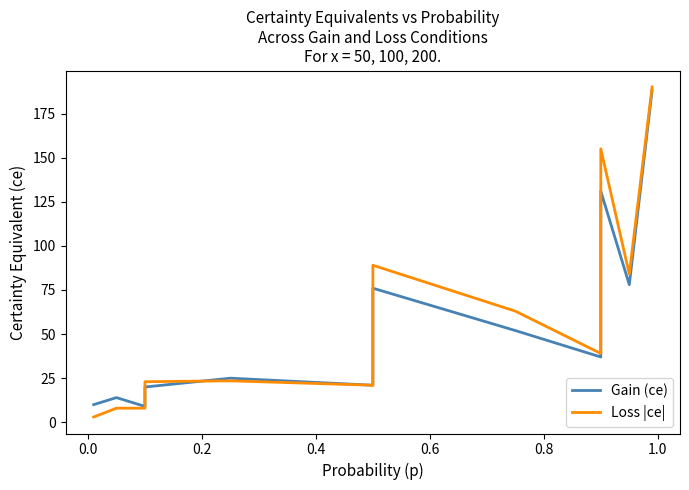

What are all the series names shown in the legend?

Gain (ce), Loss |ce|